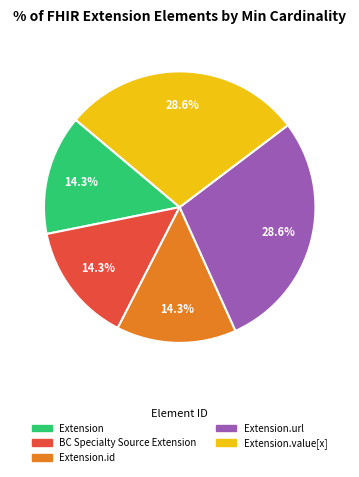

Is the sum of BC Specialty Source Extension and Extension.url greater than half?

No